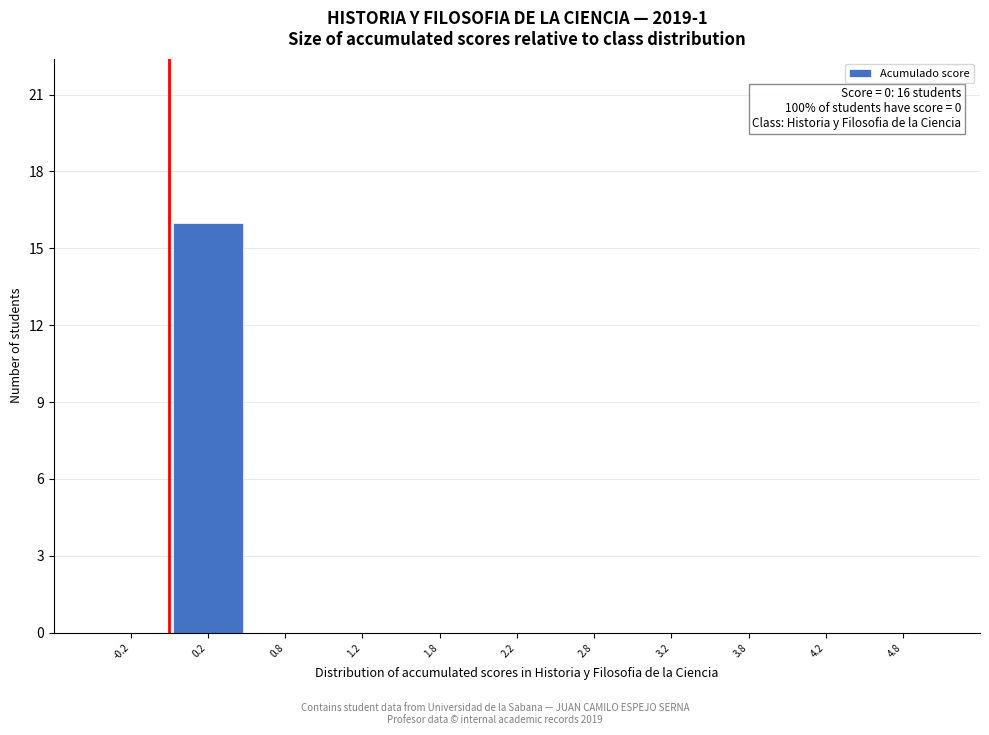

Over which range of the x-axis is the bar tallest?

0.0 to 0.5